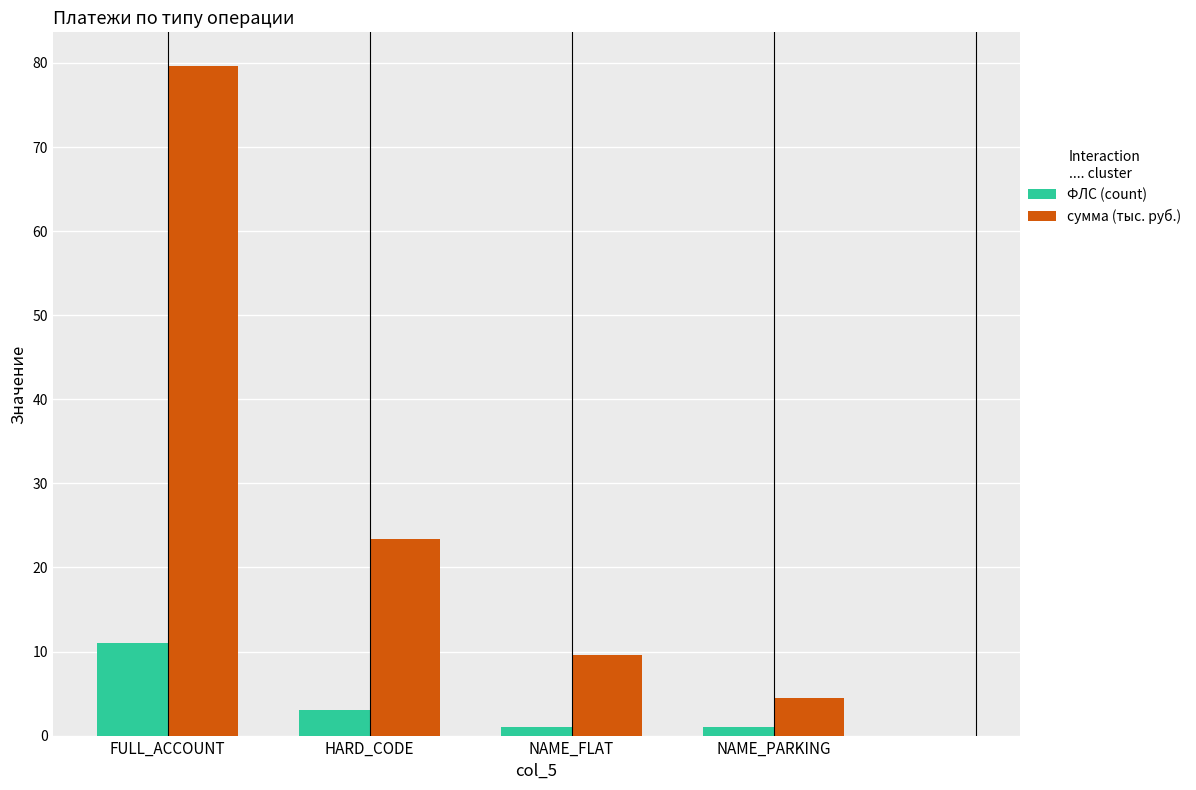

Between FULL_ACCOUNT and NAME_FLAT, which series saw the biggest shift?

сумма (тыс. руб.)